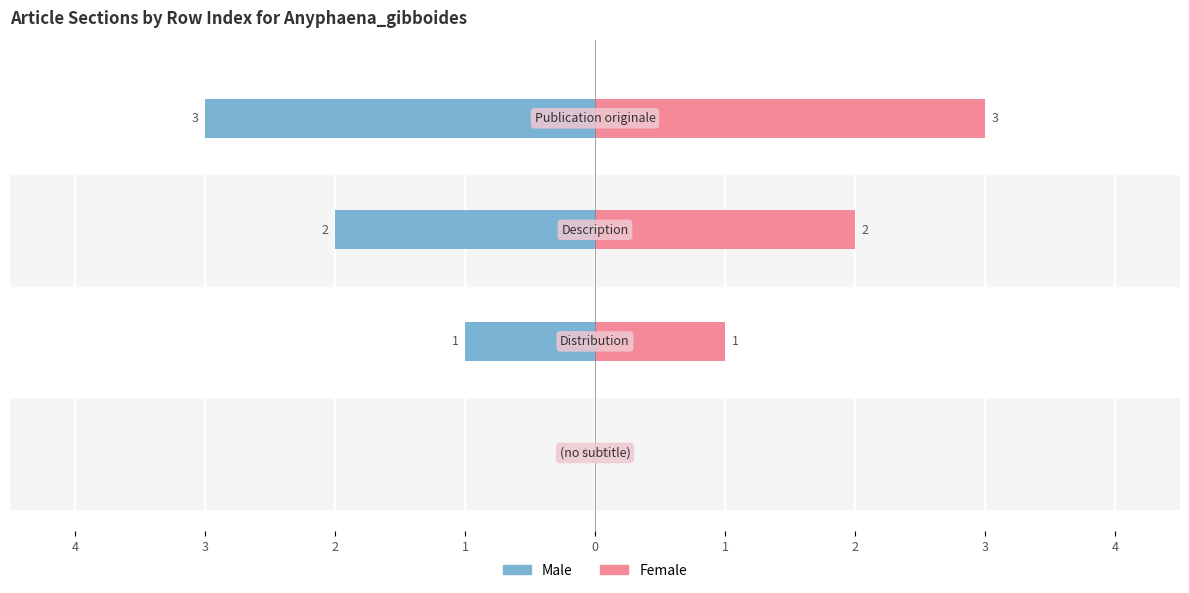

How many bars are there in total?

8